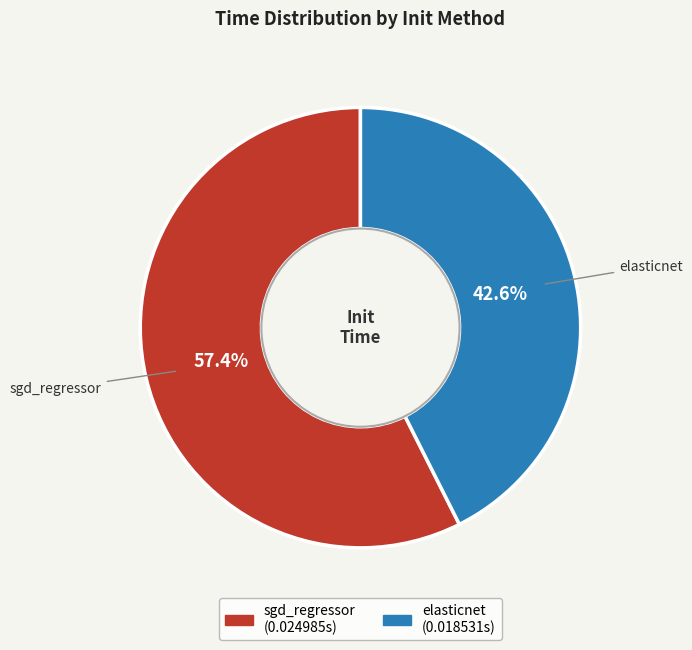

True or false: sgd_regressor accounts for 44% of the total.

False